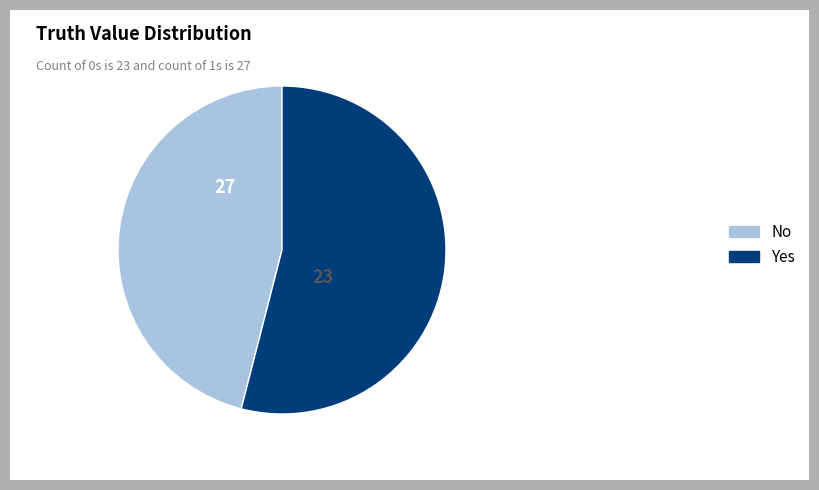

Between No and Yes, which is larger?

Yes